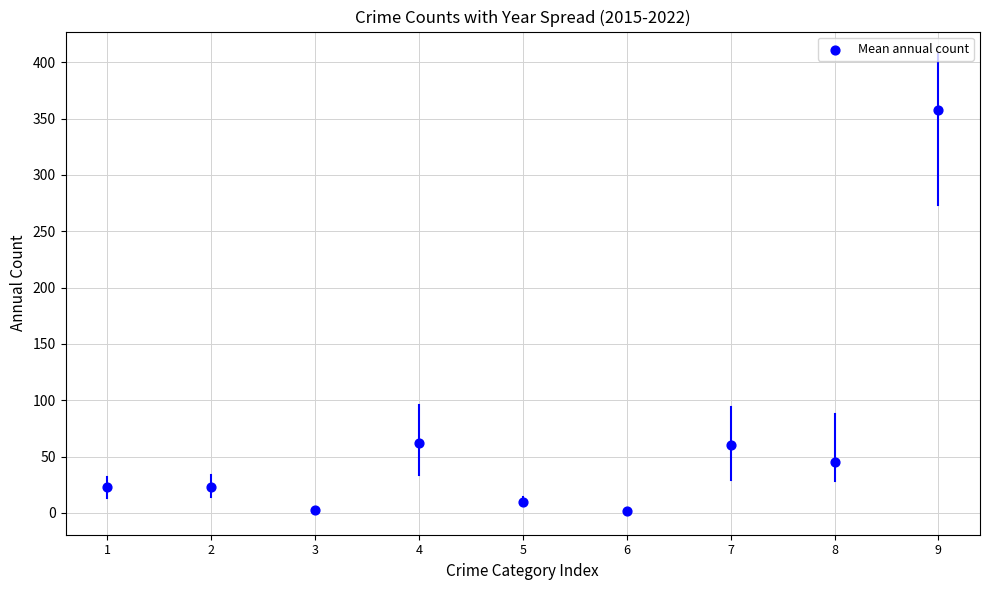

What is the range of X values (max minus min)?

8.0